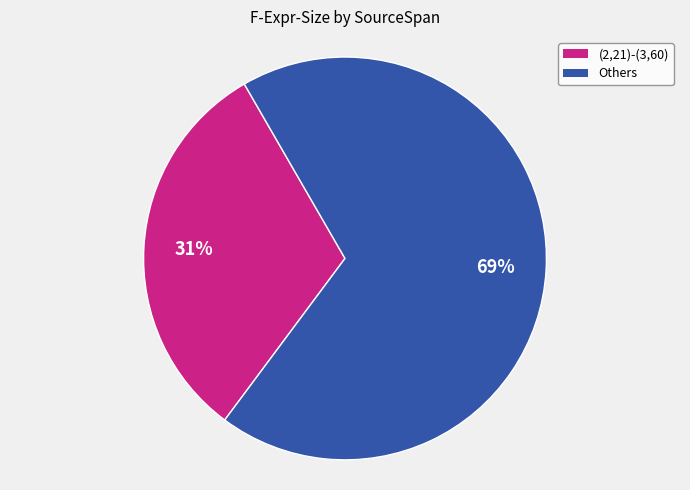

Is it true that Others is 81% of the pie?

False